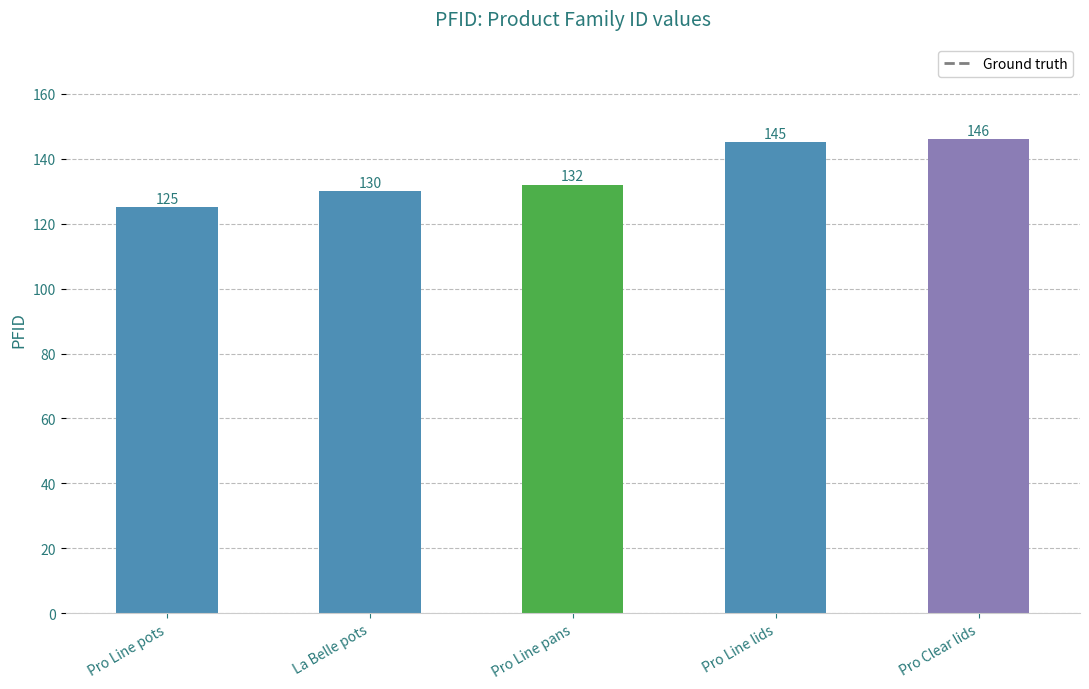

Reading left to right, transcribe all the data shown in this chart.

125	130	132	145	146